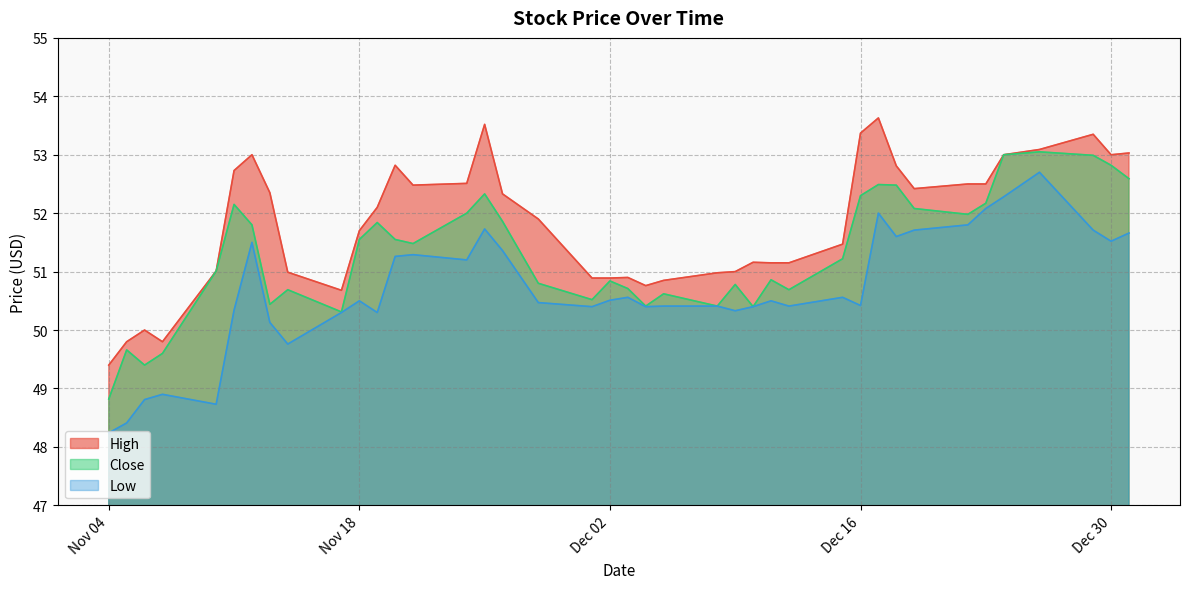

True or false: High has a value of 13.9 at 32.

False